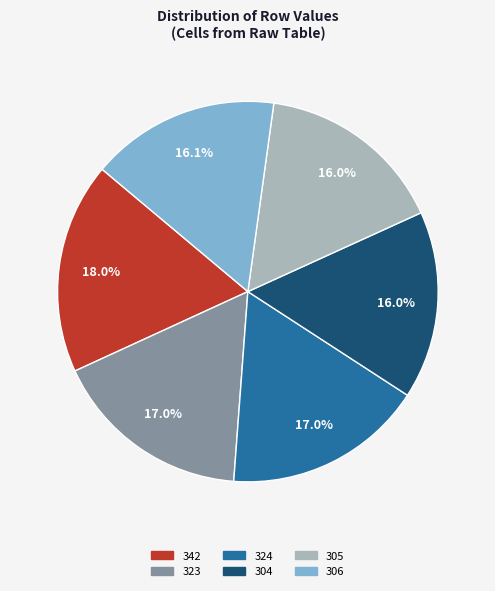

What is the ratio of the value at 304 to the value at 324?

0.9